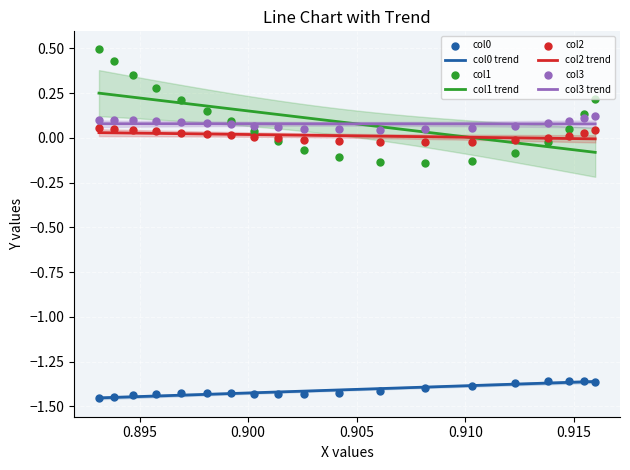

True or false: col3 trend and col2 trend cross at least once.

False